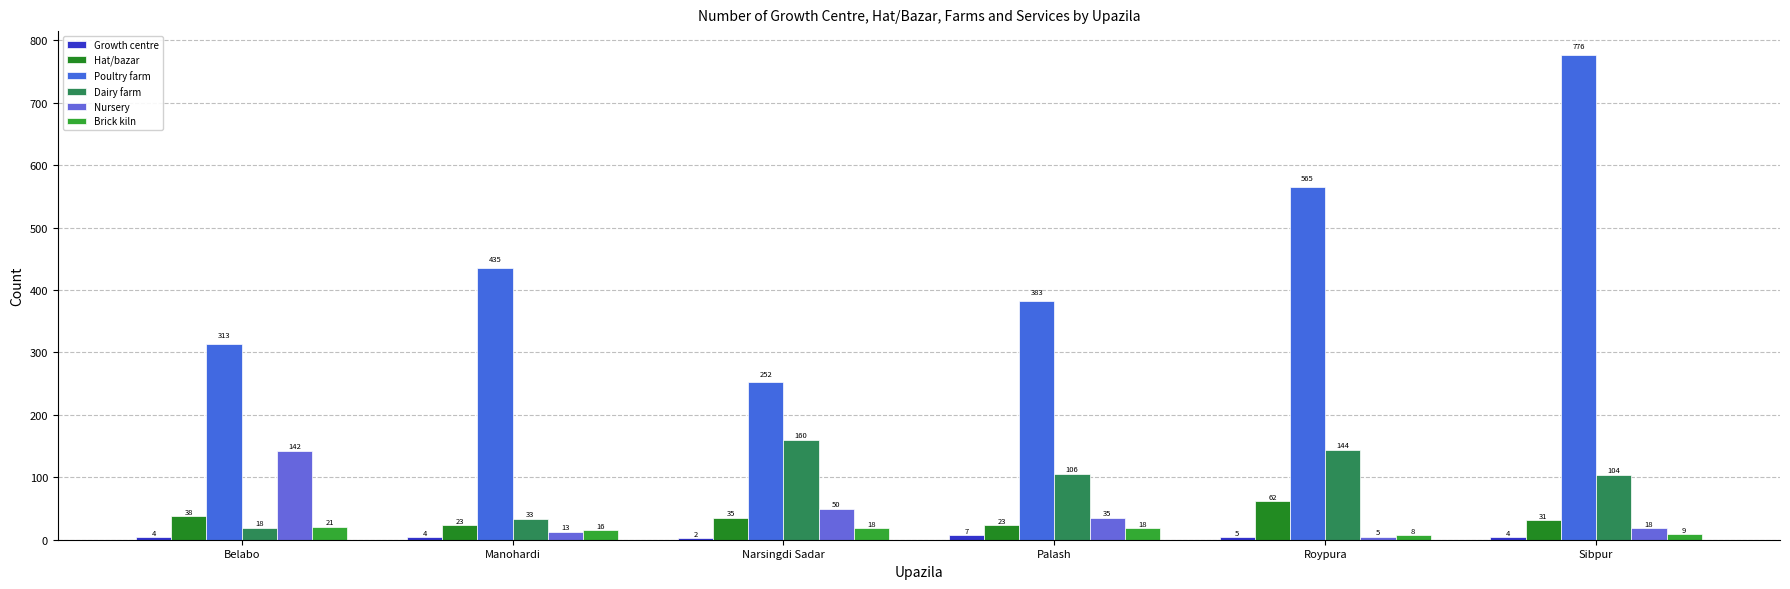

What is the total value across all series at Palash?

572